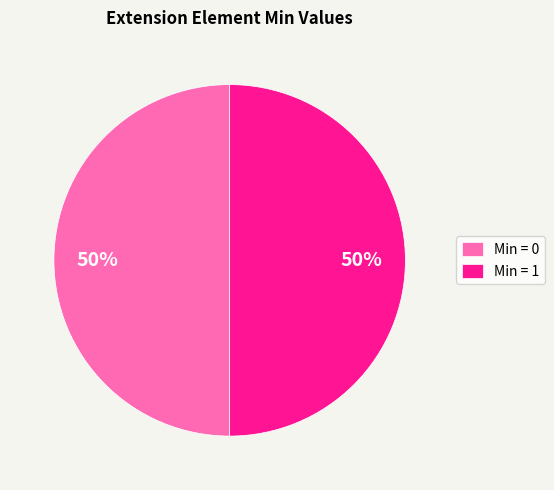

Do Min = 0 and Min = 1 together represent more than half of the pie?

Yes